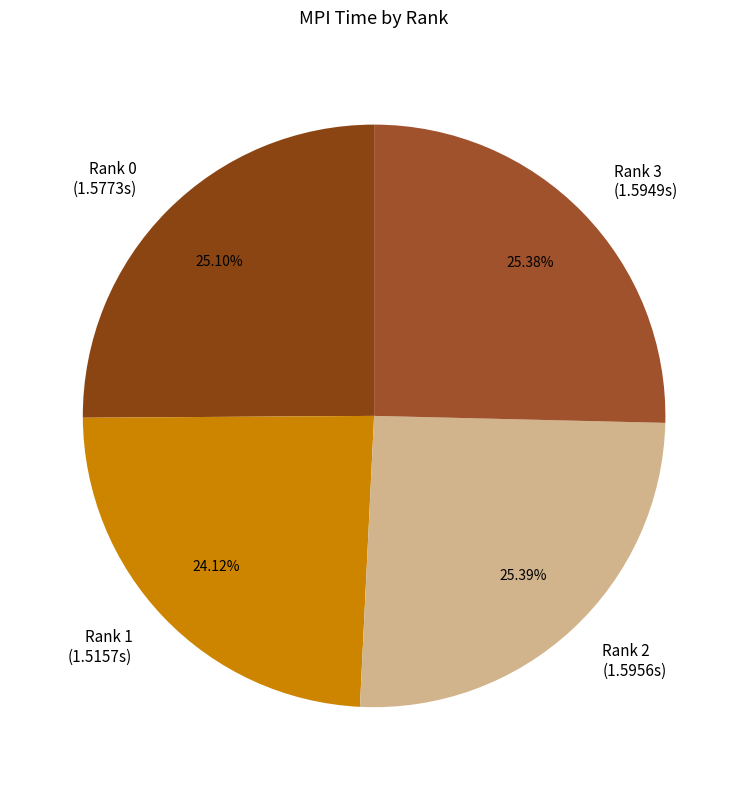

To the nearest percent, what is the combined percentage of Rank 3 and Rank 1?

50%